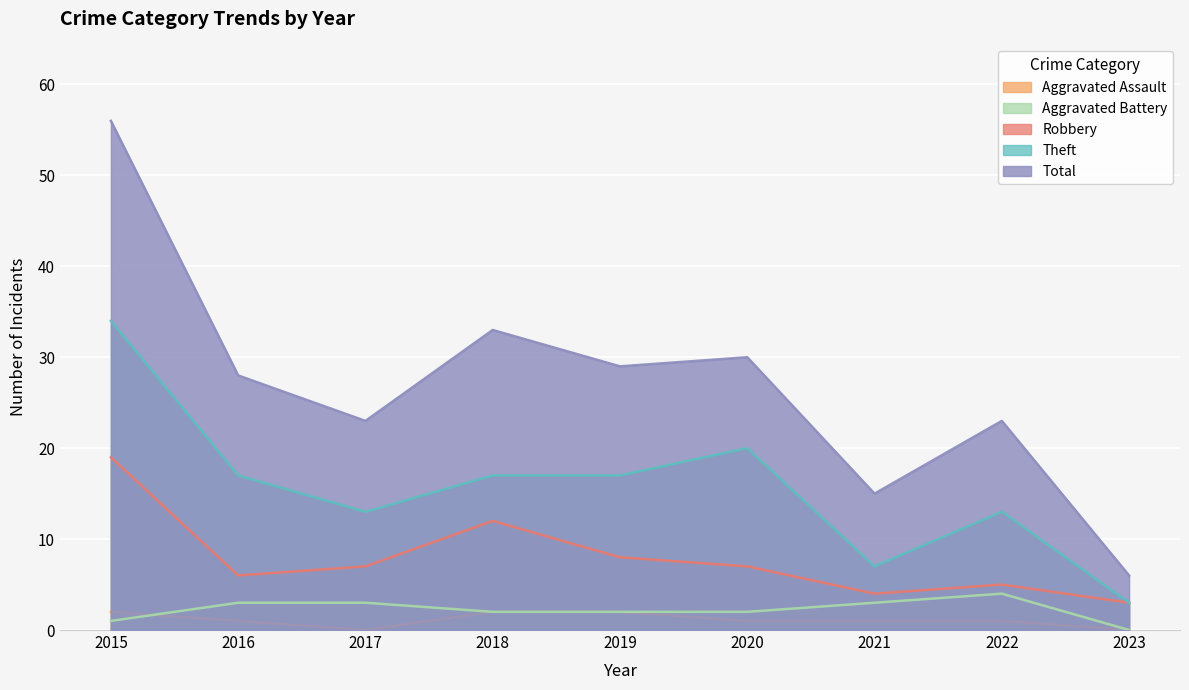

Reading right to left, transcribe all the data shown in this chart.

Robbery: 2023=3	2022=5	2021=4	2020=7	2019=8	2018=12	2017=7	2016=6	2015=19
Theft: 2023=3	2022=13	2021=7	2020=20	2019=17	2018=17	2017=13	2016=17	2015=34
Aggravated Battery: 2023=0	2022=4	2021=3	2020=2	2019=2	2018=2	2017=3	2016=3	2015=1
Aggravated Assault: 2023=0	2022=1	2021=1	2020=1	2019=2	2018=2	2017=0	2016=1	2015=2
Total: 2023=6	2022=23	2021=15	2020=30	2019=29	2018=33	2017=23	2016=28	2015=56